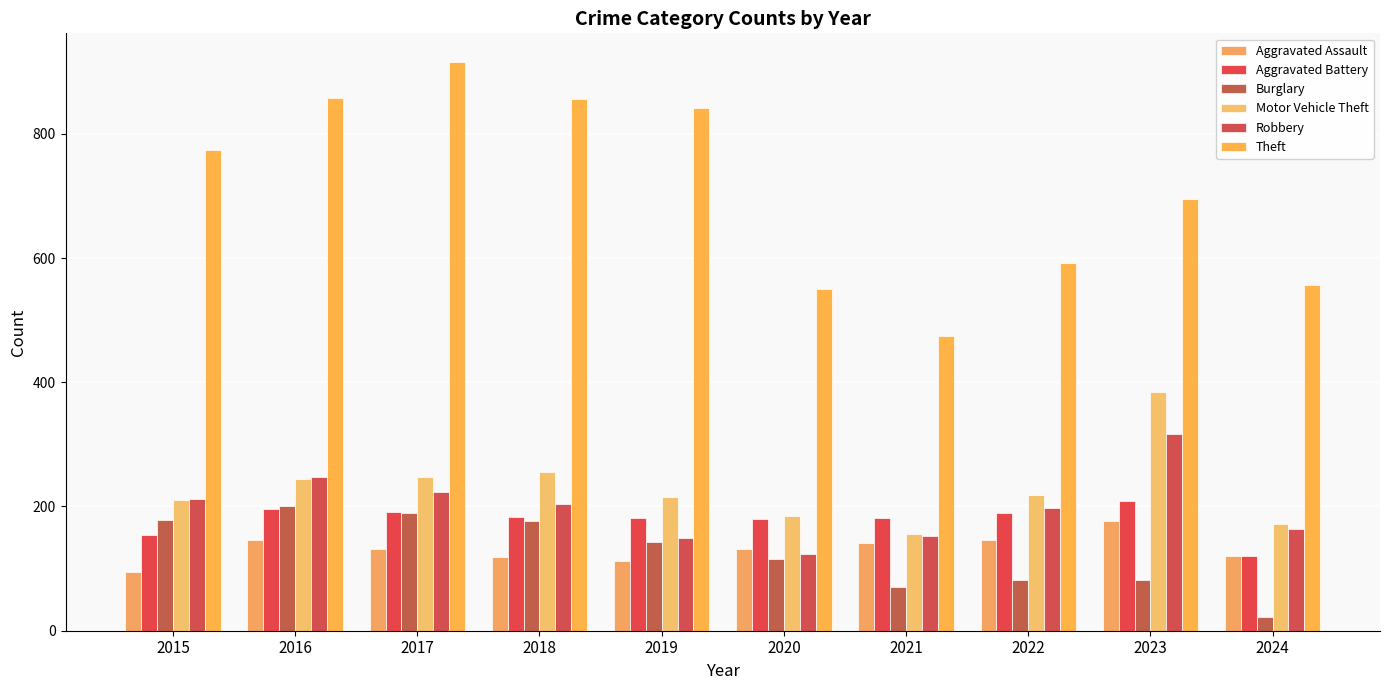

What is the sum of the Aggravated Assault values at 2022 and 2023?

323